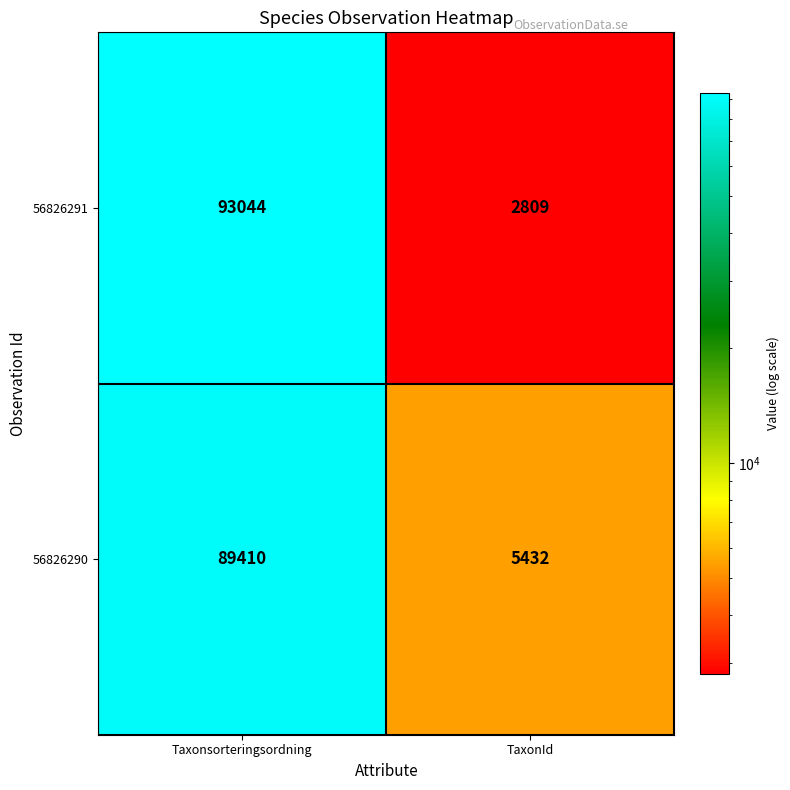

Which label corresponds to the smallest value in the chart?

TaxonId